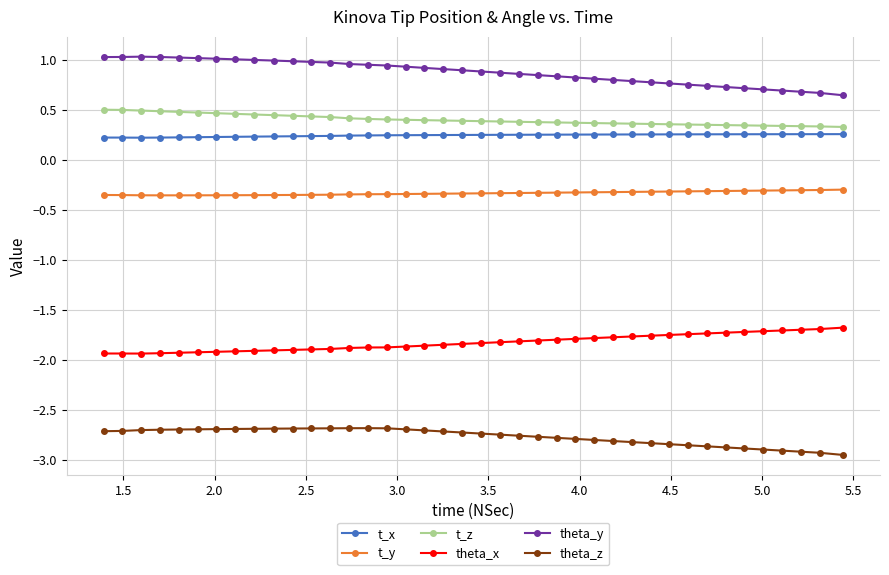

True or false: theta_z has more than 0 points higher than both neighbors.

True